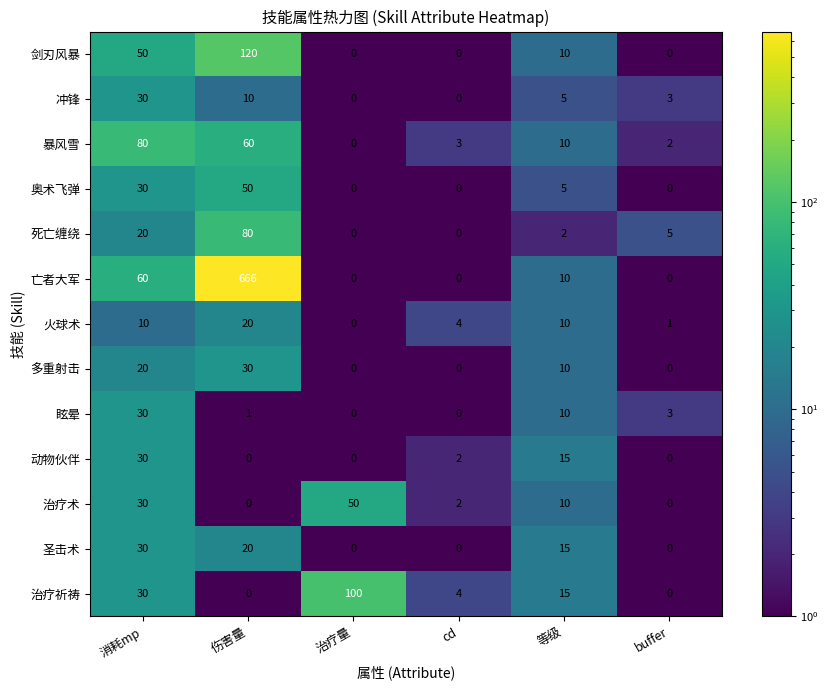

The value of 动物伙伴 at 等级 is 15. True or false?

True